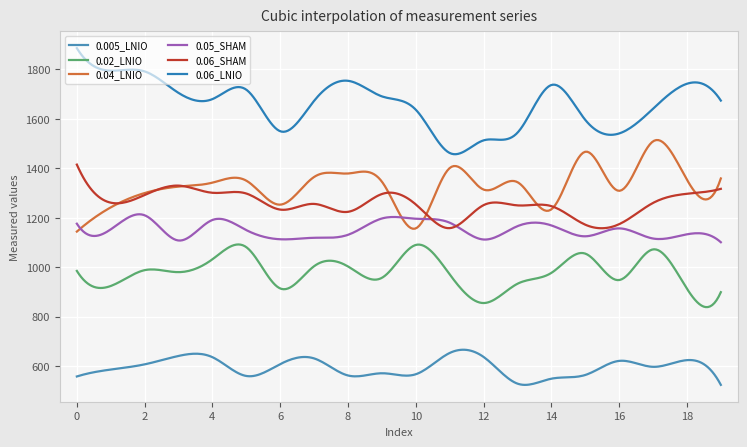

How many distinct data groups are displayed?

6